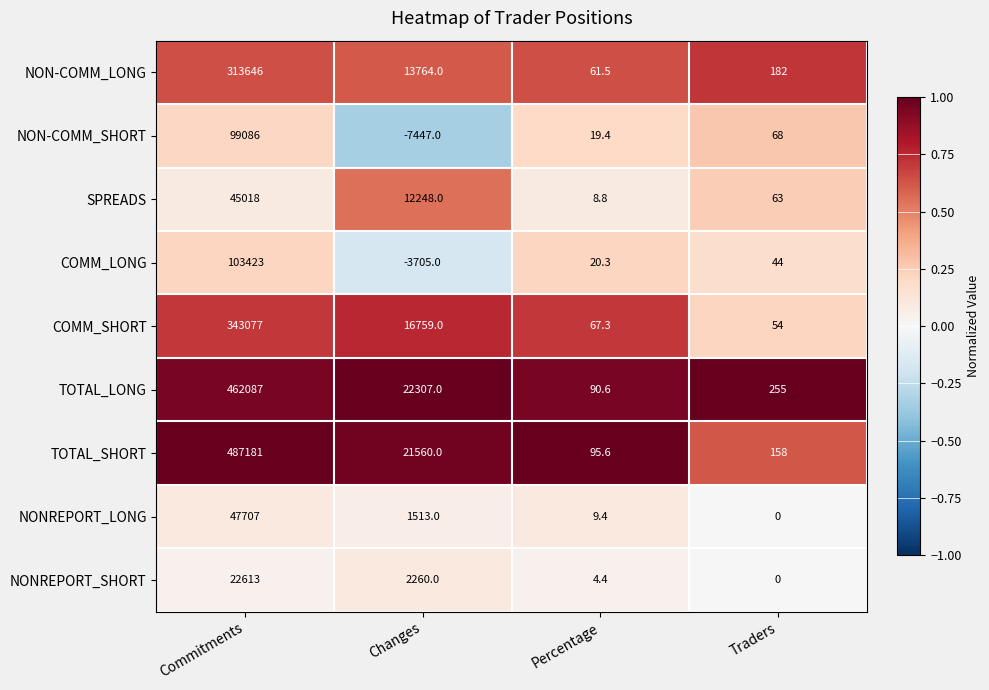

What is the minimum value shown in the chart?

-7447.0